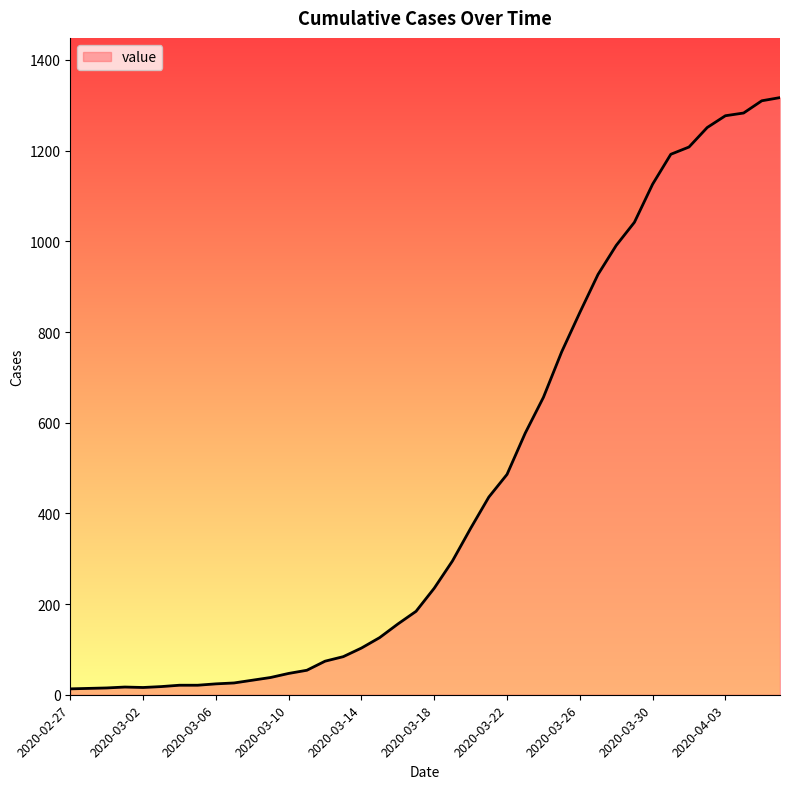

What is the sum of all values?

18658